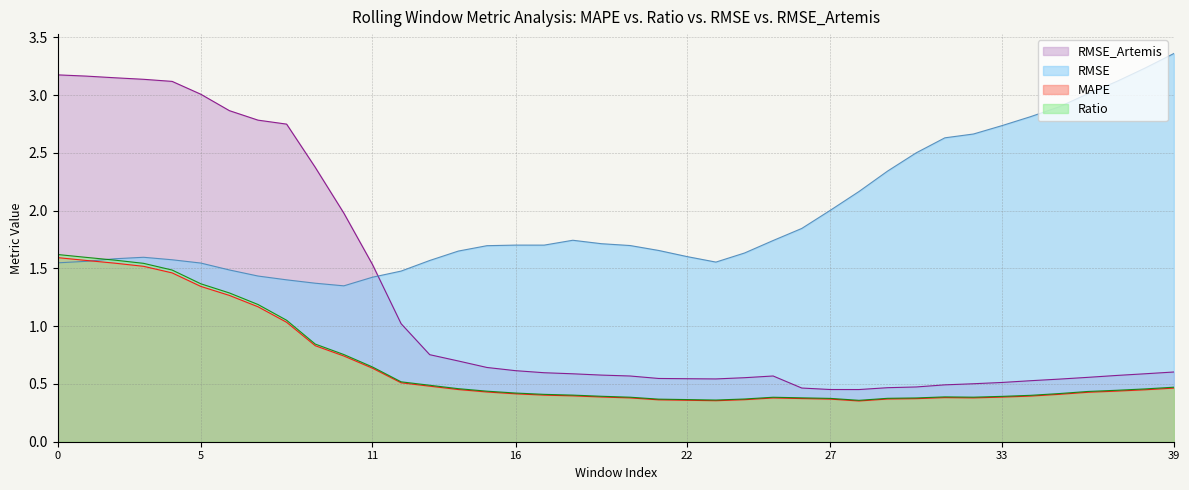

Reading left to right, extract all data points from this chart.

MAPE: 1.6	1.6	1.5	1.5	1.5	1.3	1.3	1.2	1.0	0.8	0.7	0.6	0.5	0.5	0.5	0.4	0.4	0.4	0.4	0.4	0.4	0.4	0.4	0.4	0.4	0.4	0.4	0.4	0.4	0.4	0.4	0.4	0.4	0.4	0.4	0.4	0.4	0.4	0.4	0.5
Ratio: 1.6	1.6	1.6	1.5	1.5	1.4	1.3	1.2	1.1	0.8	0.8	0.6	0.5	0.5	0.5	0.4	0.4	0.4	0.4	0.4	0.4	0.4	0.4	0.4	0.4	0.4	0.4	0.4	0.4	0.4	0.4	0.4	0.4	0.4	0.4	0.4	0.4	0.4	0.5	0.5
RMSE: 1.5	1.6	1.6	1.6	1.6	1.5	1.5	1.4	1.4	1.4	1.3	1.4	1.5	1.6	1.7	1.7	1.7	1.7	1.7	1.7	1.7	1.7	1.6	1.6	1.6	1.7	1.8	2.0	2.2	2.3	2.5	2.6	2.7	2.7	2.8	2.9	3.0	3.1	3.2	3.4
RMSE_Artemis: 3.2	3.2	3.2	3.1	3.1	3.0	2.9	2.8	2.7	2.4	2.0	1.5	1.0	0.8	0.7	0.6	0.6	0.6	0.6	0.6	0.6	0.5	0.5	0.5	0.6	0.6	0.5	0.5	0.5	0.5	0.5	0.5	0.5	0.5	0.5	0.5	0.6	0.6	0.6	0.6